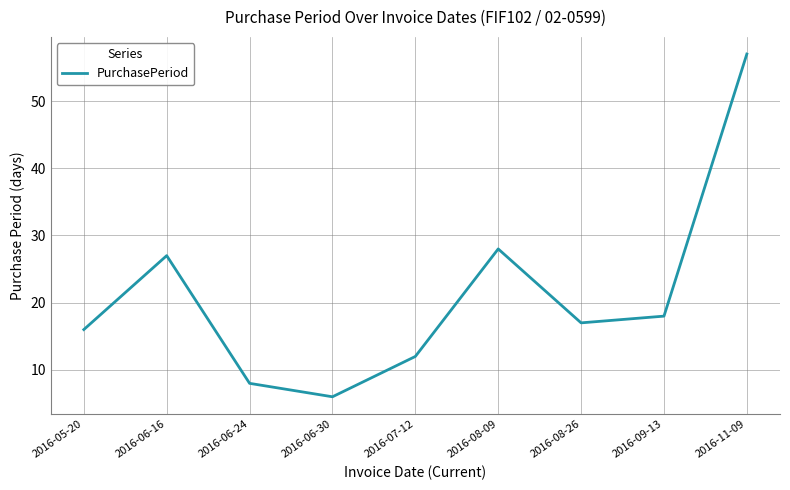

What value does the data have at 2016-08-26?

17